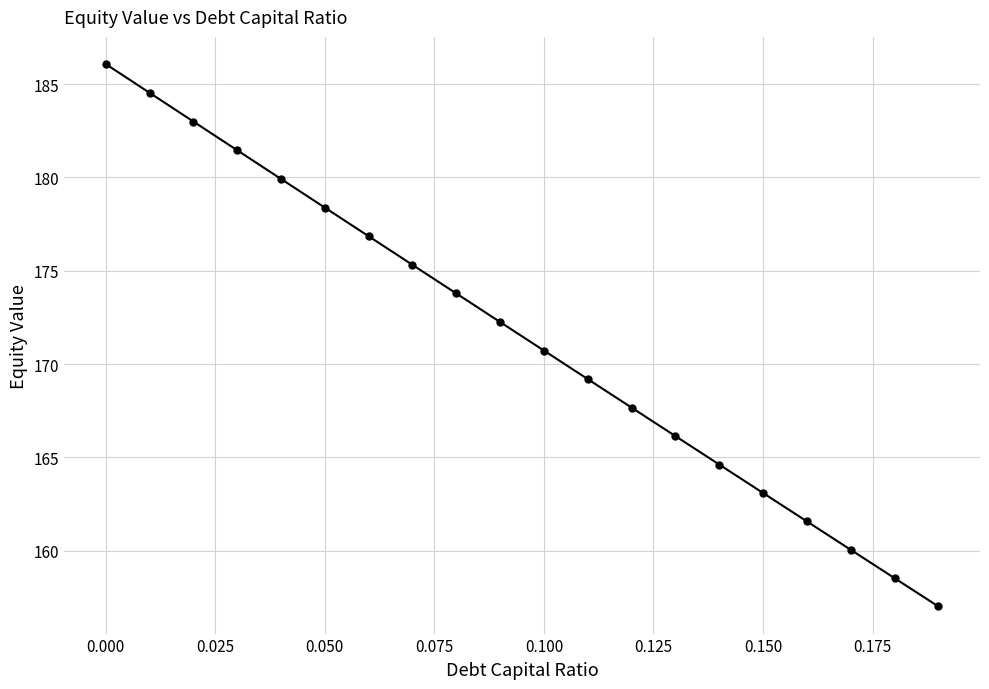

What is the difference between the maximum and minimum values?

29.1